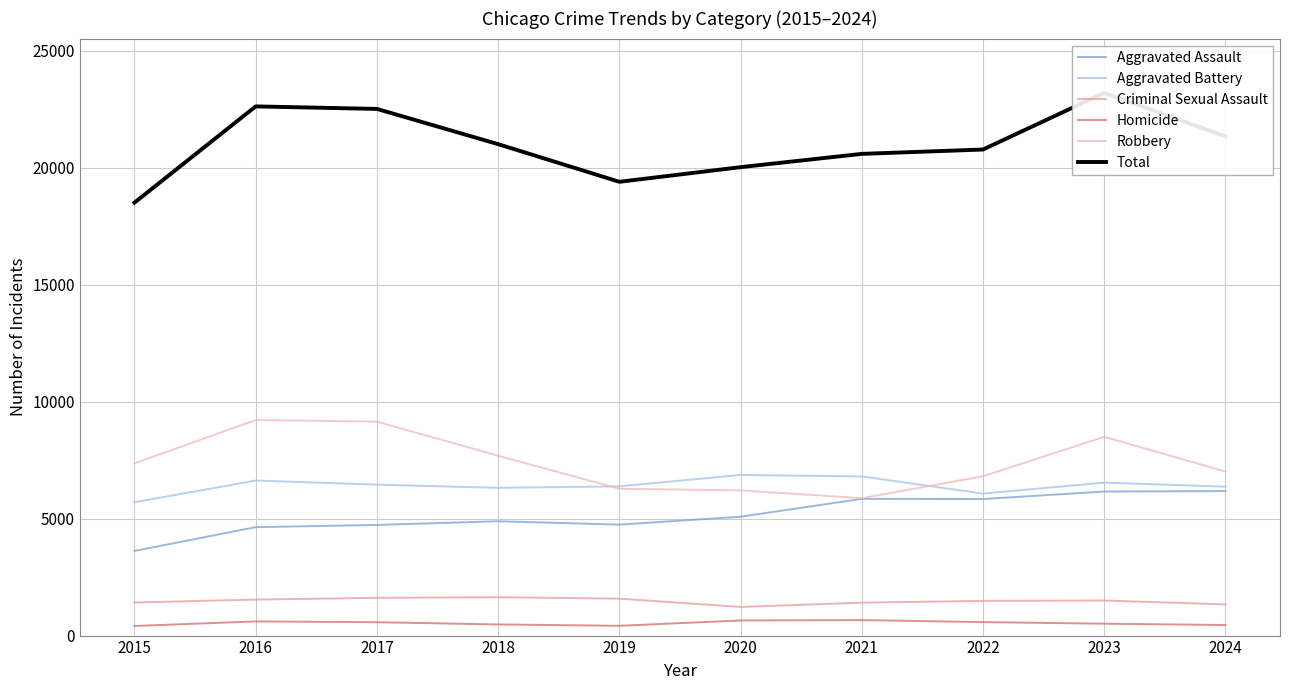

Which series has the largest total across all categories?

Total